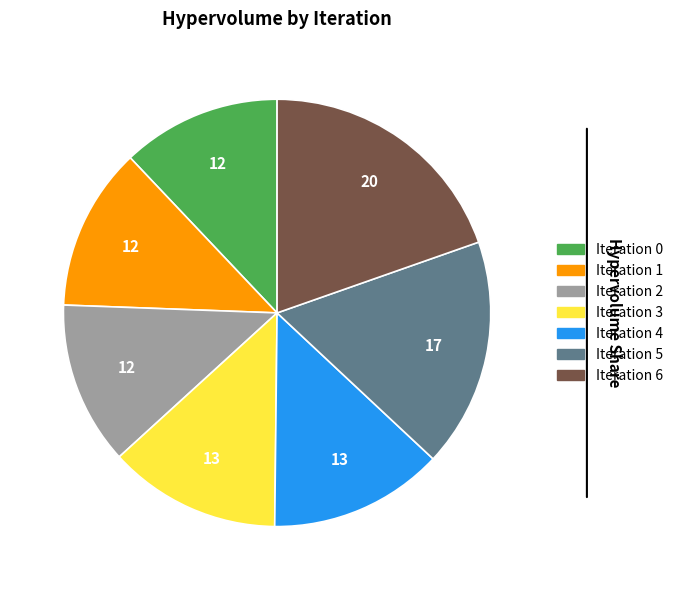

Is it true that Iteration 4 is 13% of the pie?

True